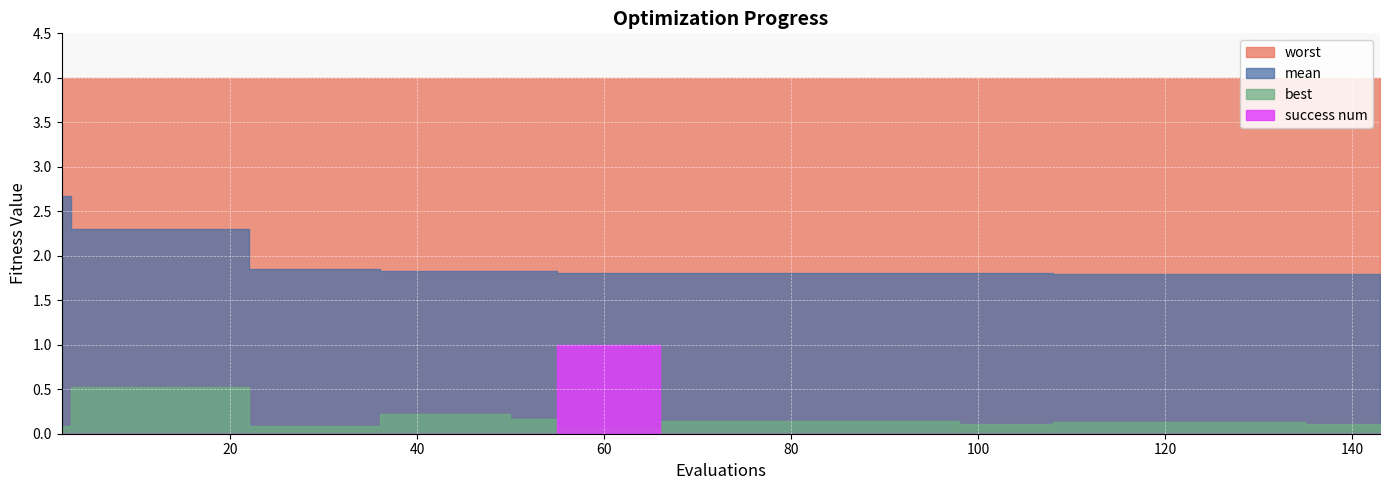

True or false: success num has more than 2 points higher than both neighbors.

False